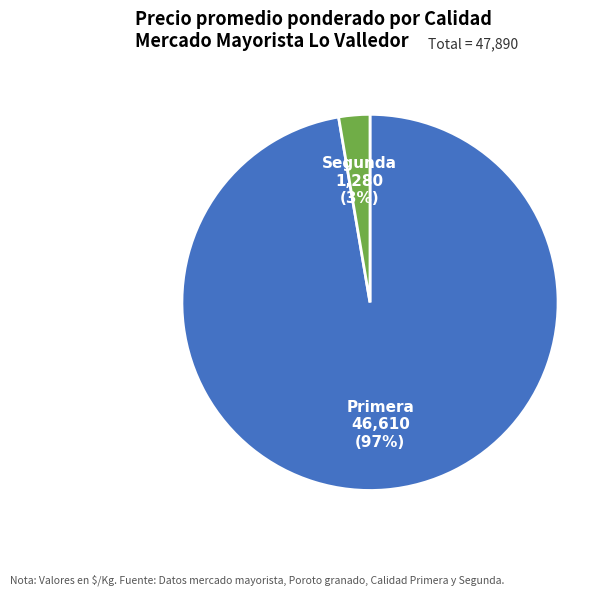

To the nearest percent, what is the average slice percentage?

50%